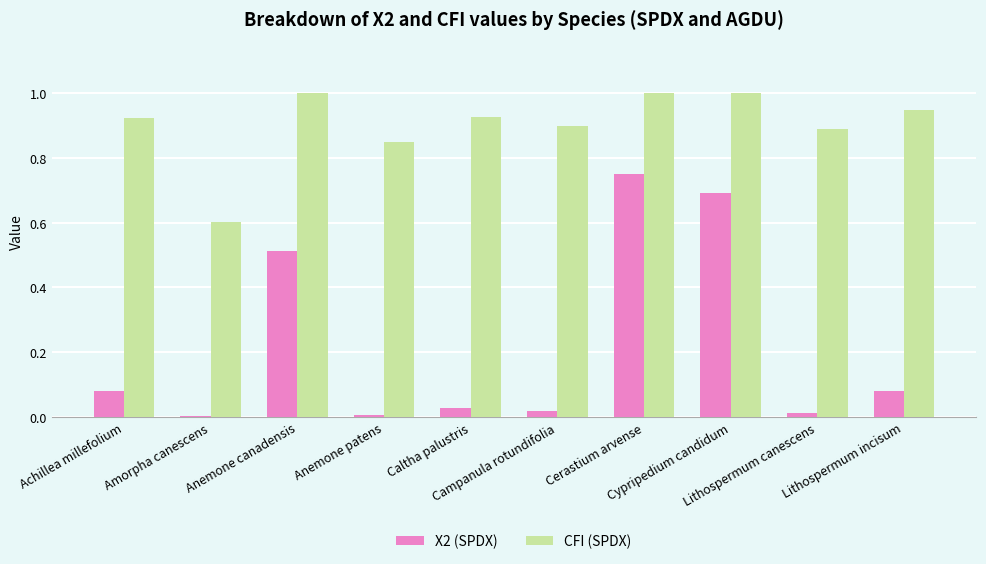

What is the maximum value shown in the chart?

1.0